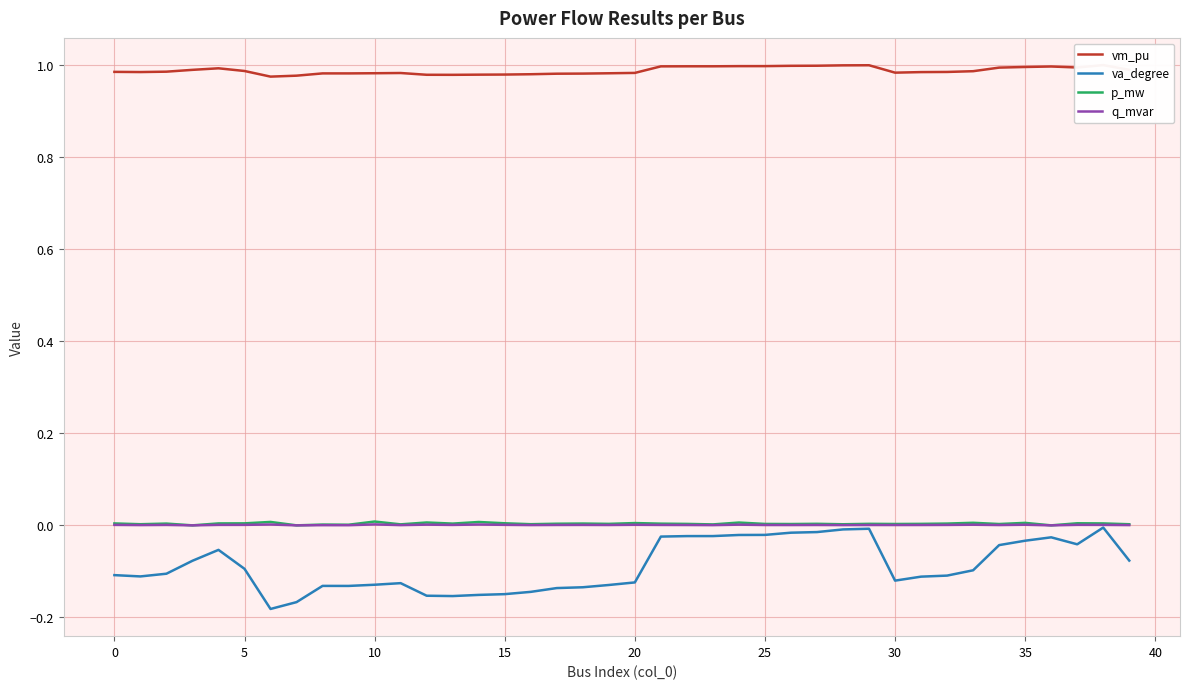

The value of vm_pu at 34 is 1.0. True or false?

True